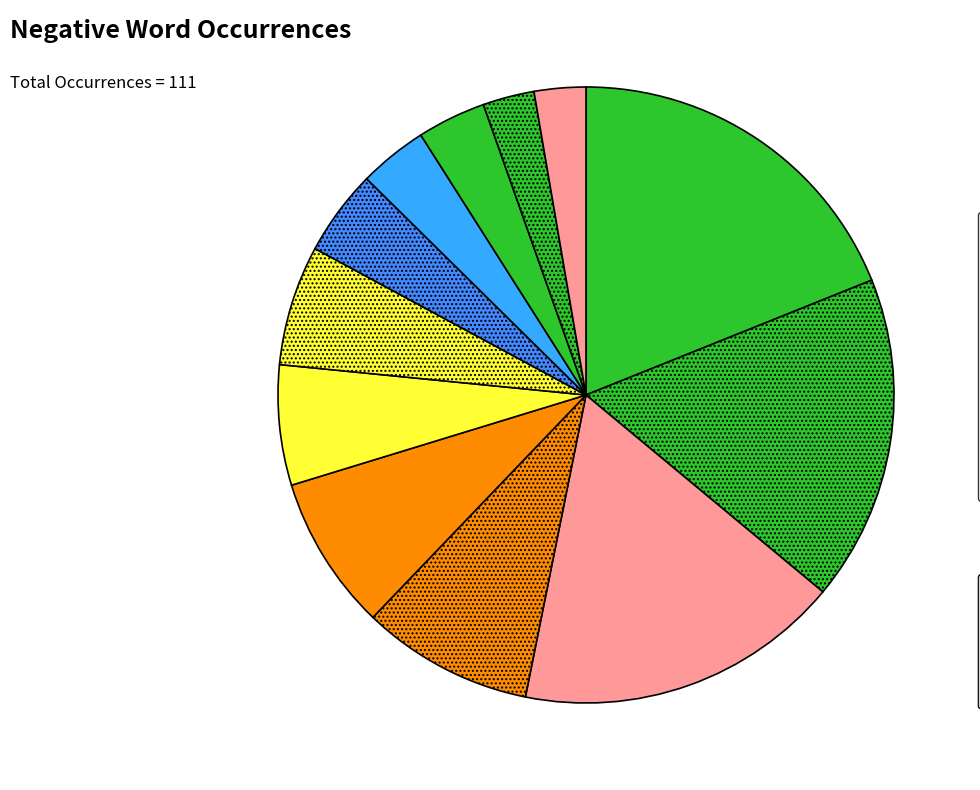

Is there any slice that represents more than half of the pie?

No